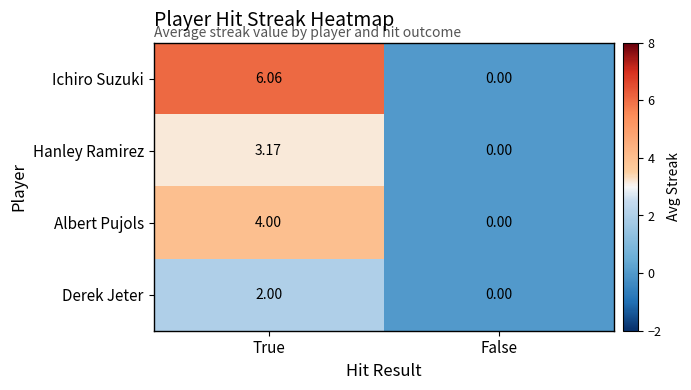

Which series changed the most between True and False?

Ichiro Suzuki